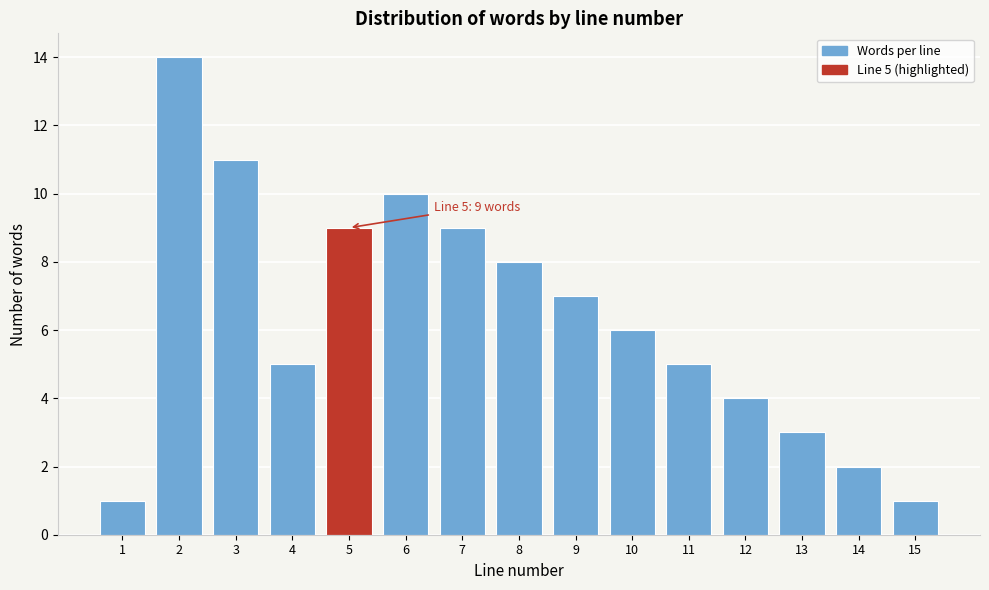

Reading left to right, extract all data points from this chart.

1	14	11	5	9	10	9	8	7	6	5	4	3	2	1